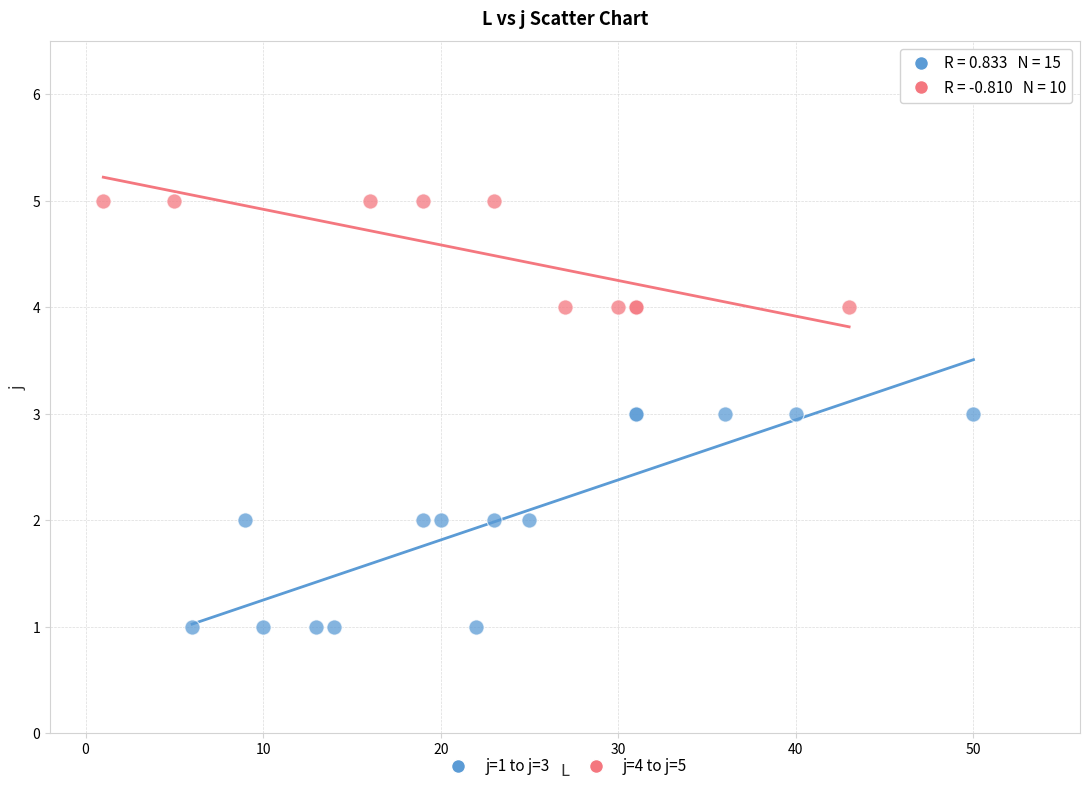

Which series has the largest Y range (max minus min)?

j=1 to j=3